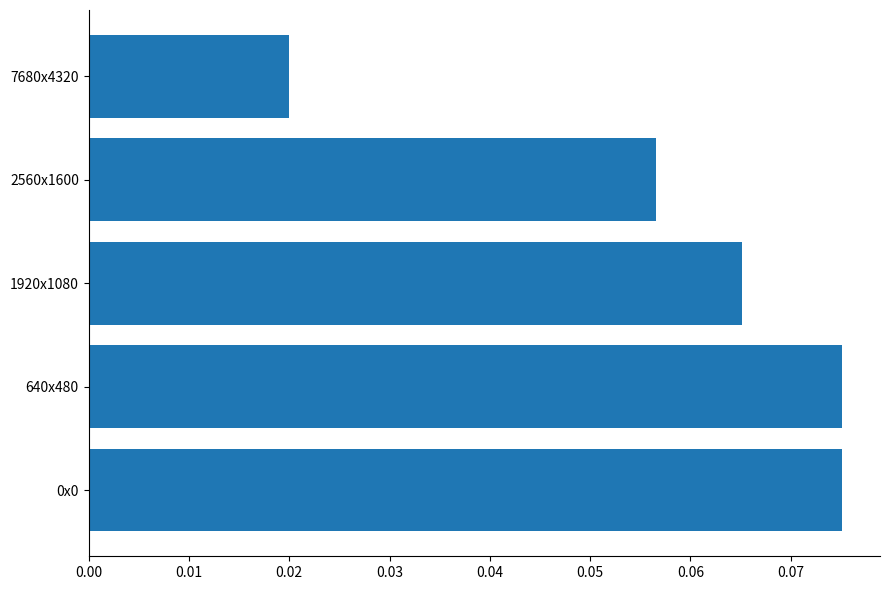

At which label is the value closest to 0?

7680x4320